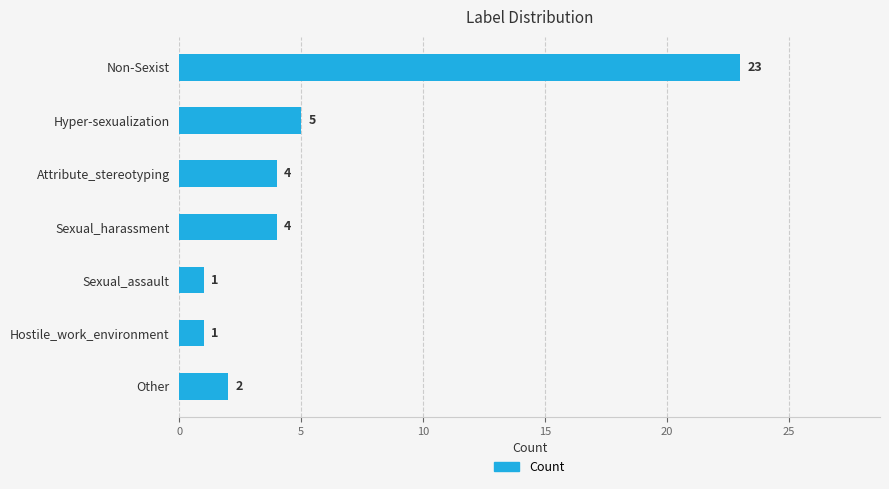

Between Hostile_work_environment and Attribute_stereotyping, which is larger?

Attribute_stereotyping